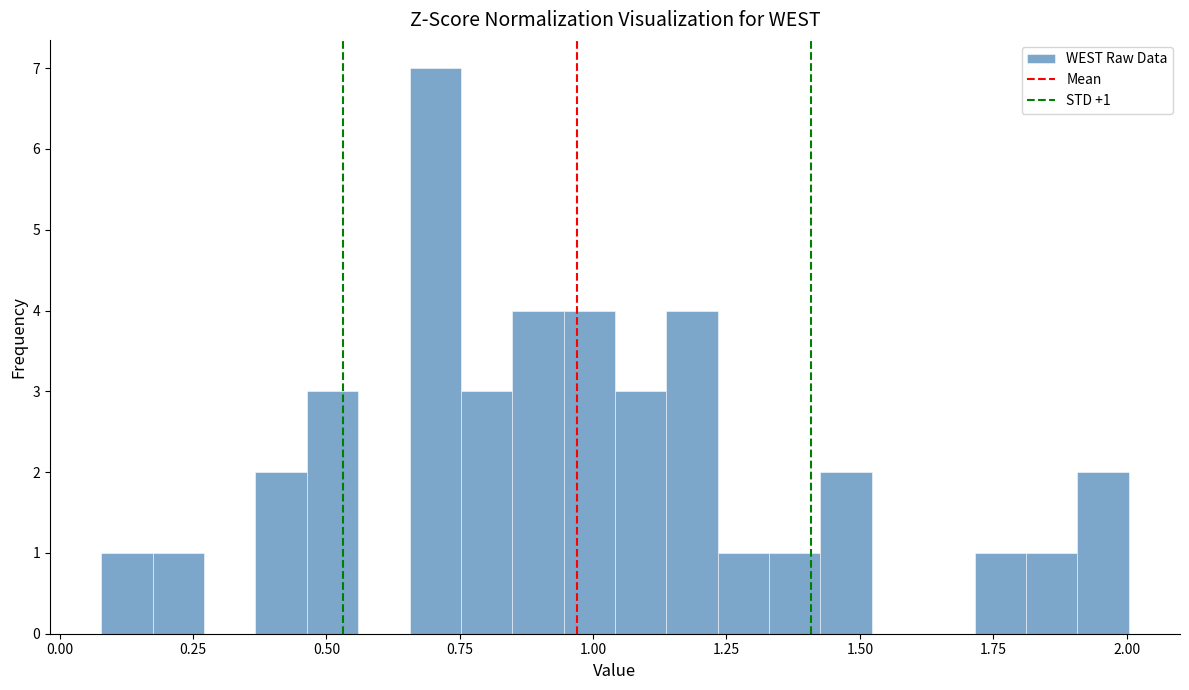

Around what value on the x-axis is the tallest bar? Give the approximate position of its centre, as read against the axis.

0.70